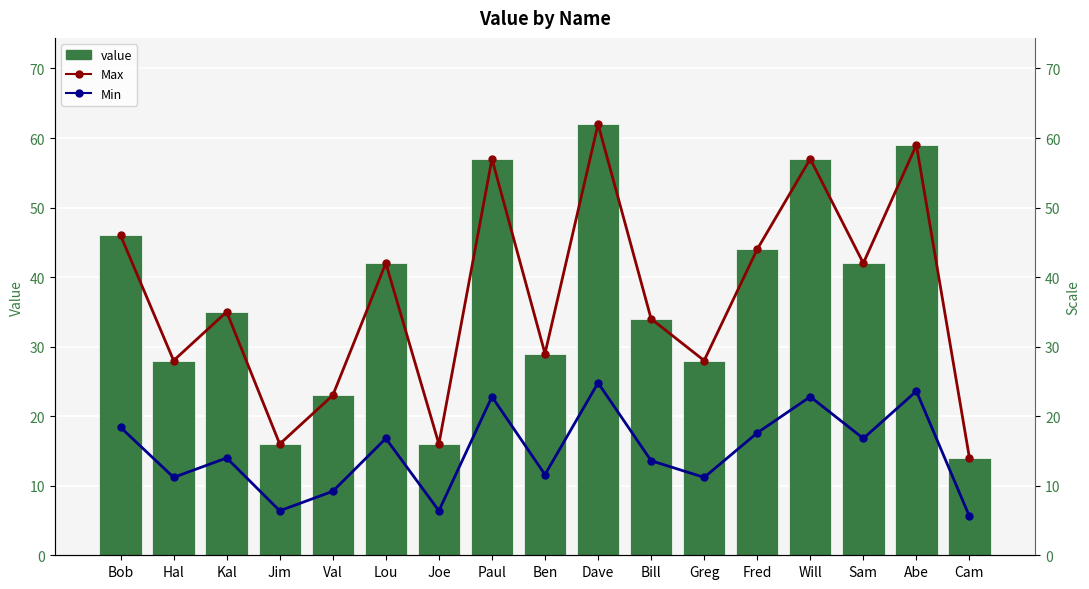

Where does the Min series first go above 14?

Bob